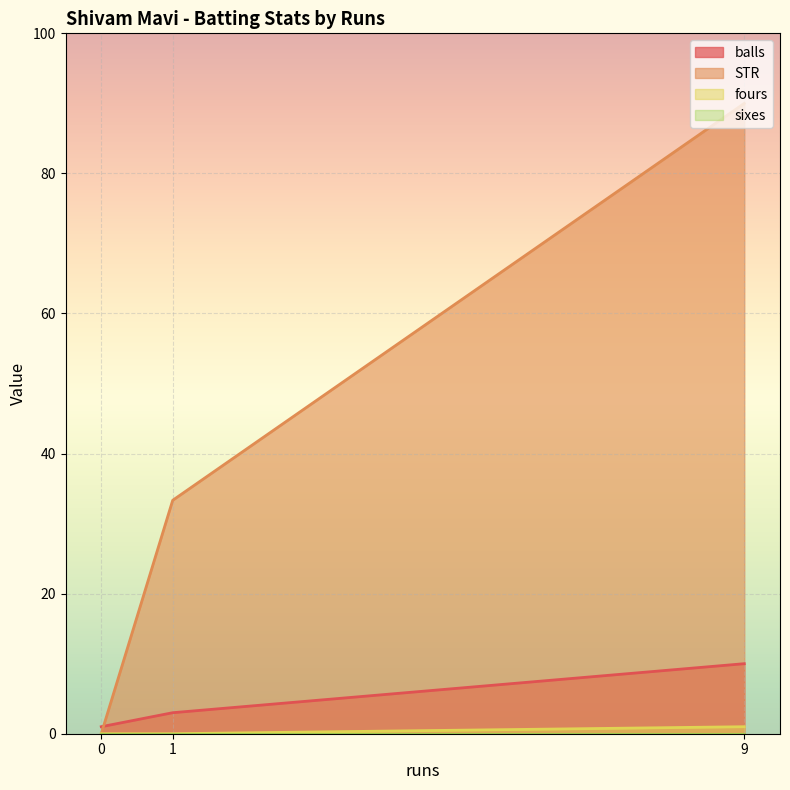

The sixes series shows 0.0 at 9. True or false?

True